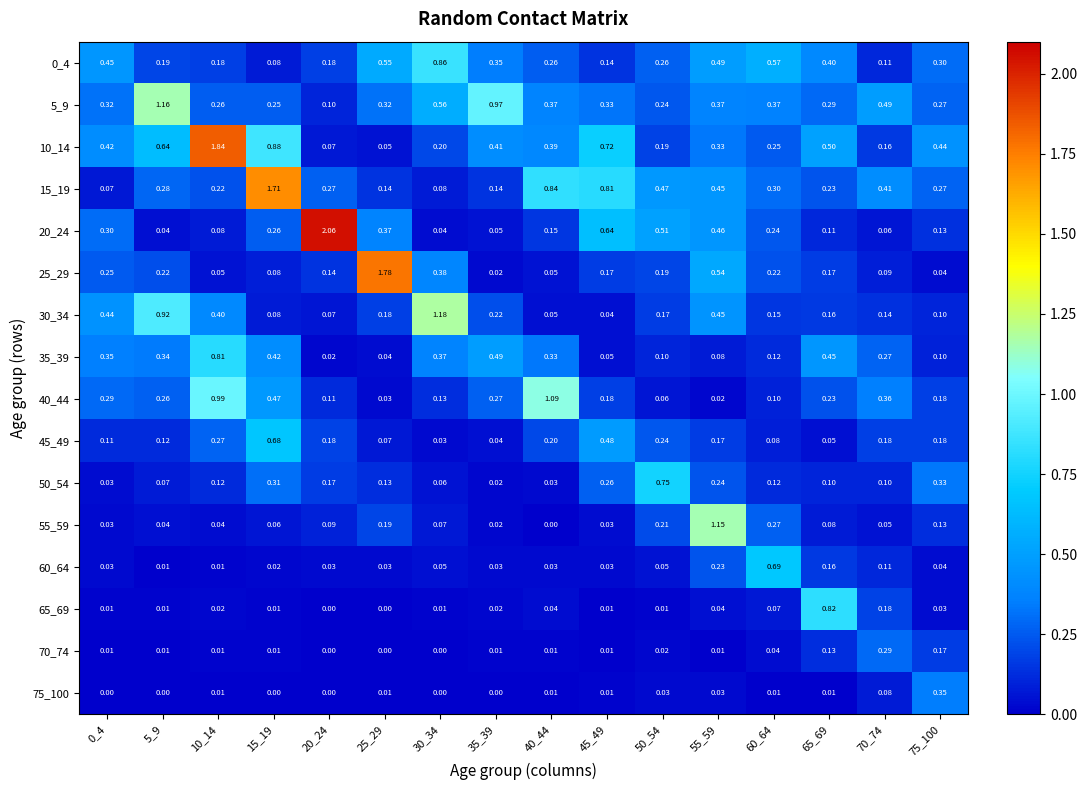

Is the value of 30_34 at 25_29 greater than the value of 60_64 at 25_29?

Yes